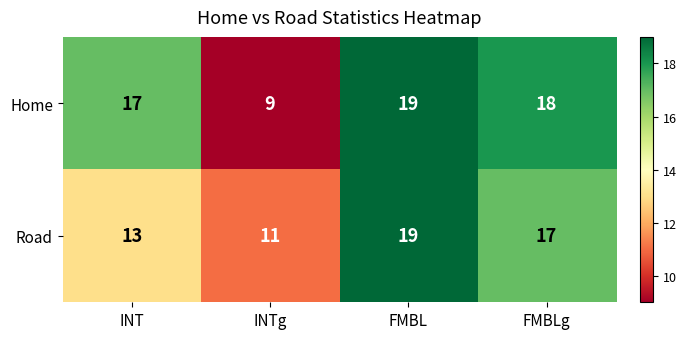

How many data points does each series have?

4